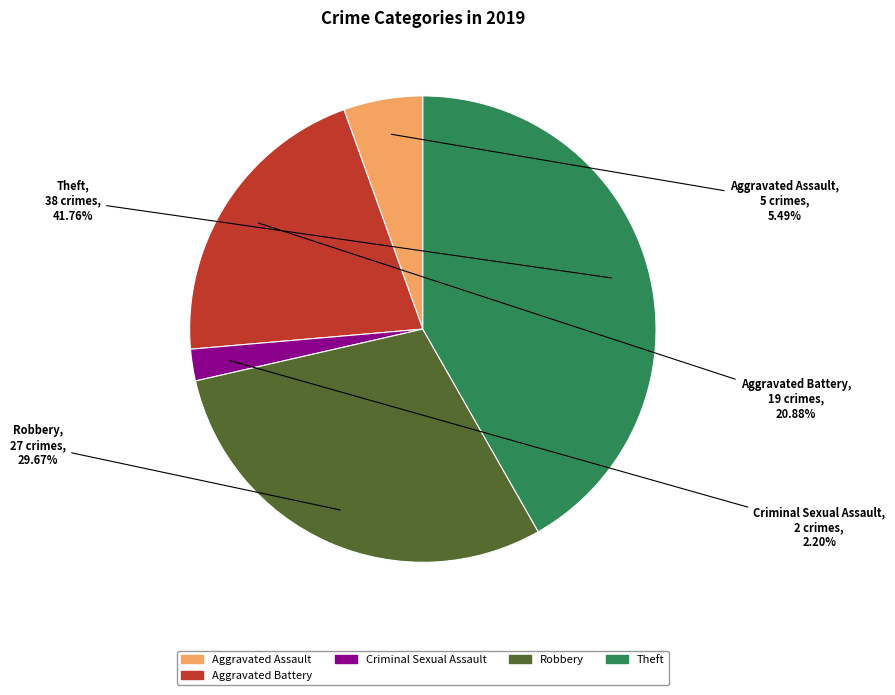

Which slice is the largest?

Theft